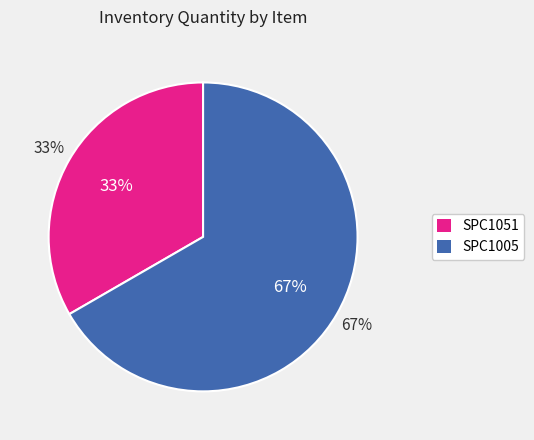

True or false: SPC1051 accounts for 26% of the total.

False